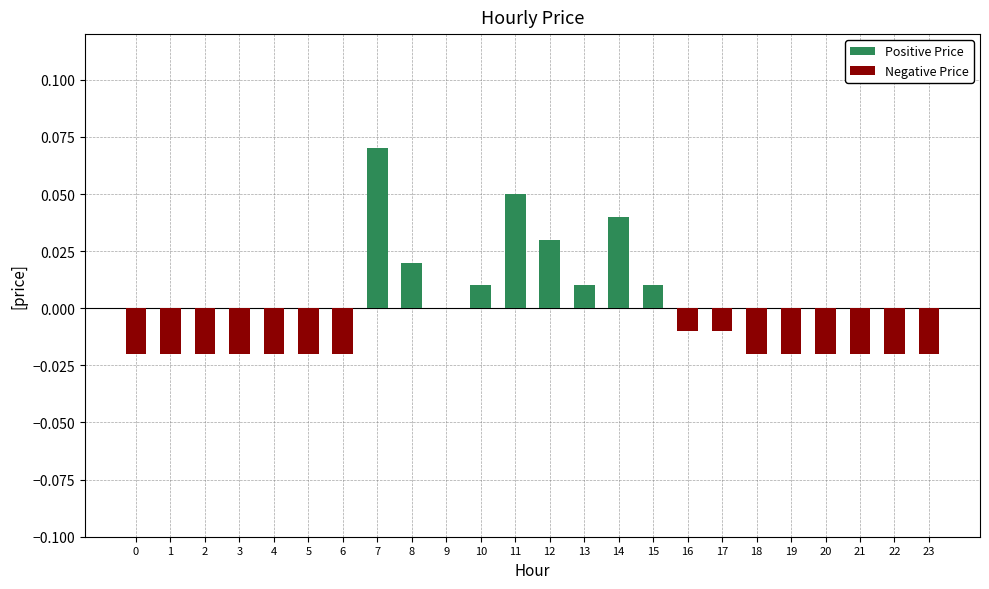

What is the difference between the maximum and minimum values in the Positive Price series?

0.1